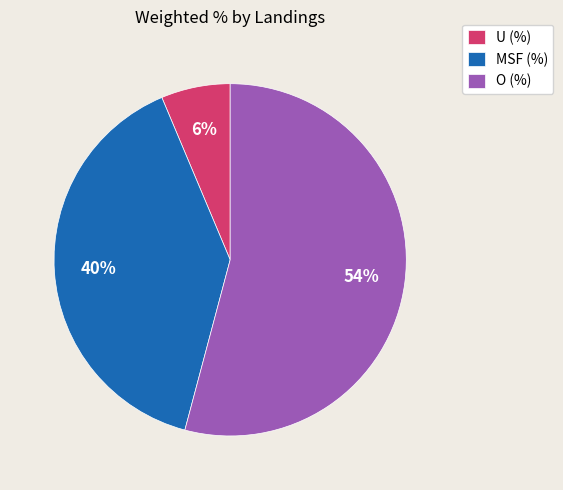

What is the largest slice in the pie chart?

O (%)